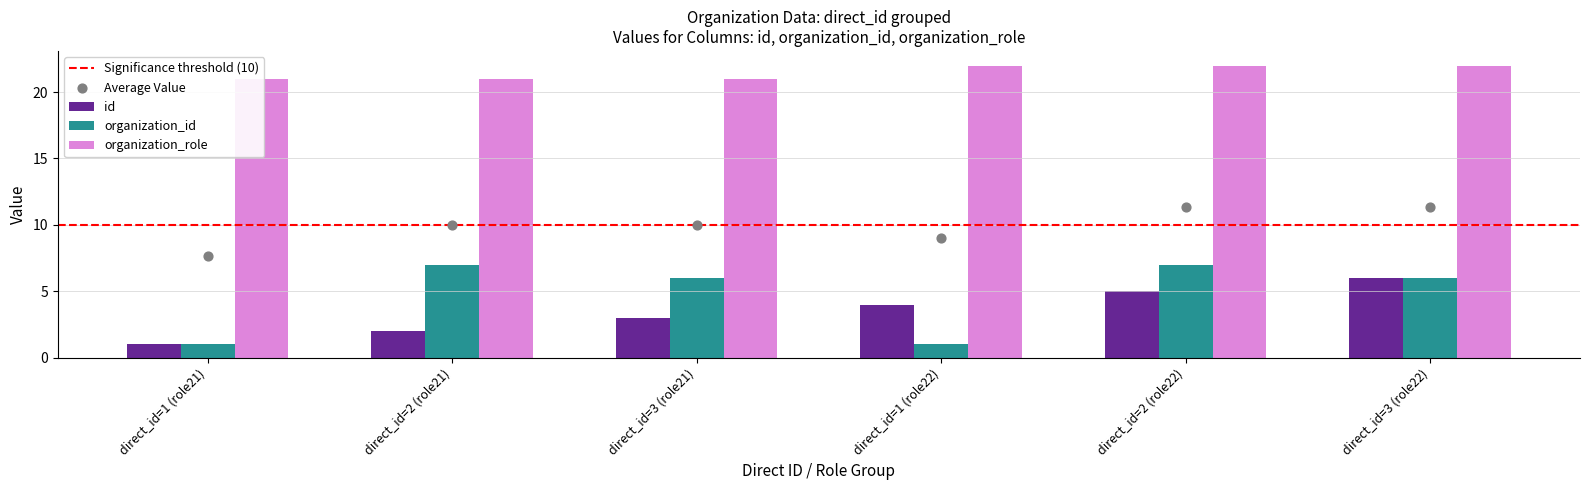

Is the value of organization_id at direct_id=2 (role21) greater than the value of id at direct_id=3 (role22)?

Yes